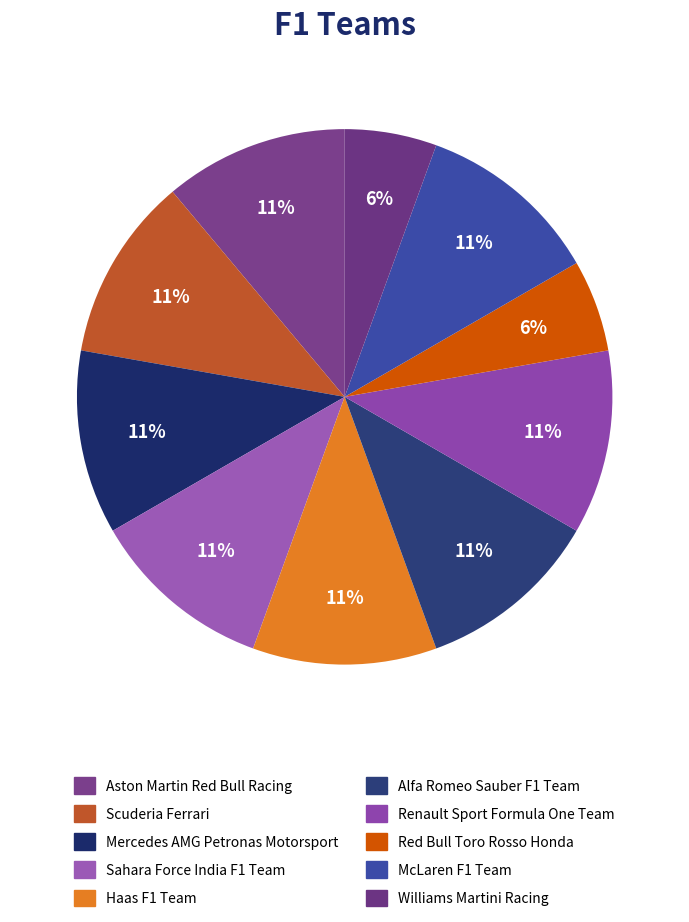

Is there a majority slice in this chart?

No